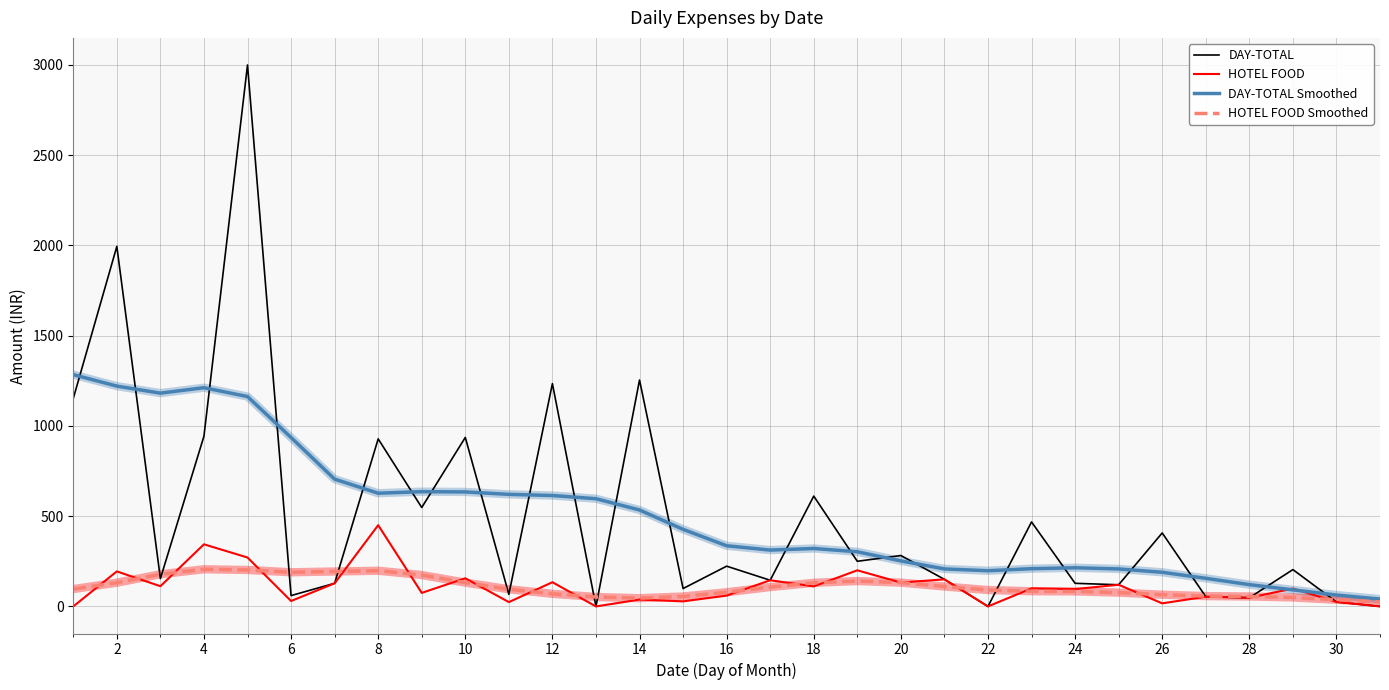

How many lines are shown in the chart?

4